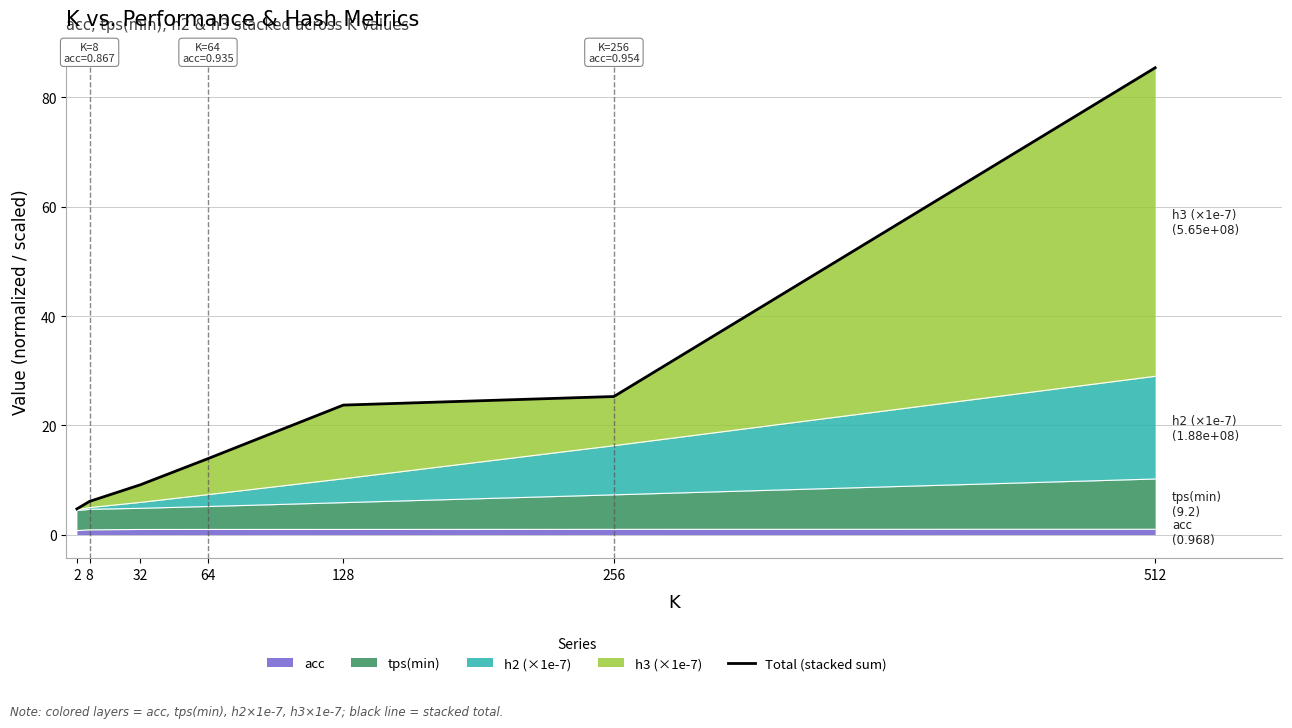

Where is the data nearest to the value 45?

256